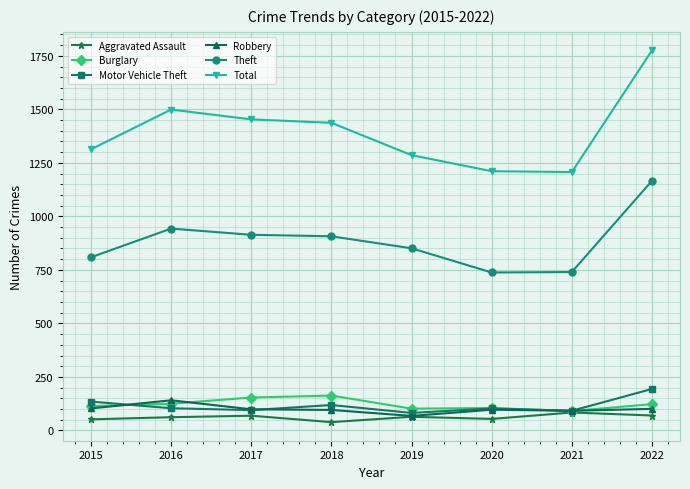

What is the smallest value displayed?

39